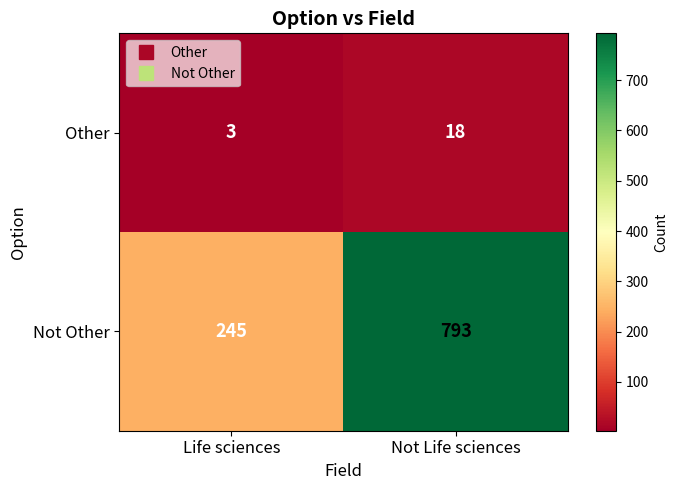

Is it true that Other equals 4 at Life sciences?

False